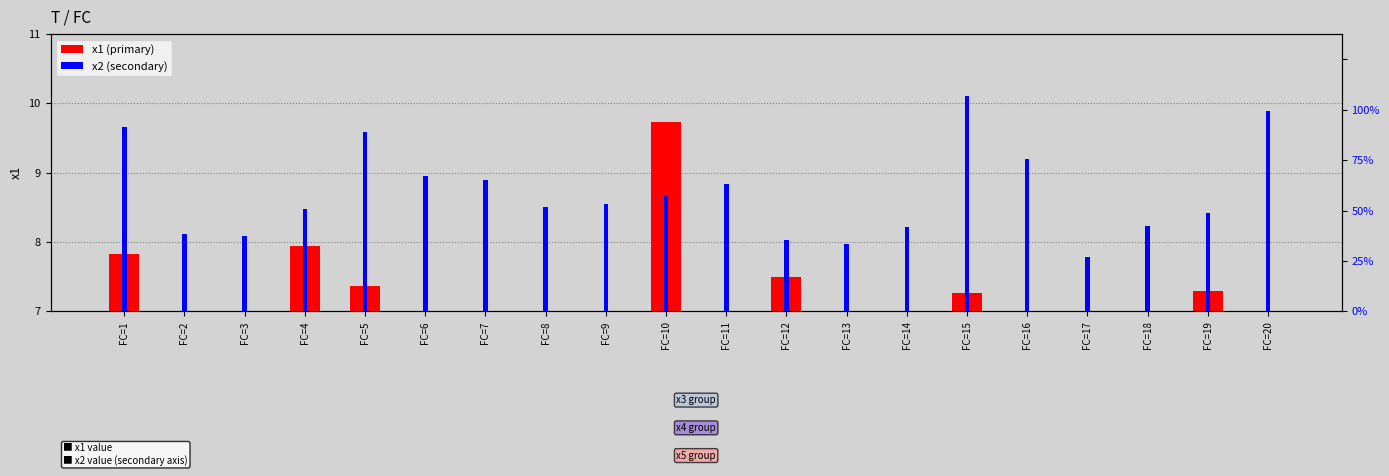

What is the difference between the x2 values at FC=1 and FC=3?

4.3